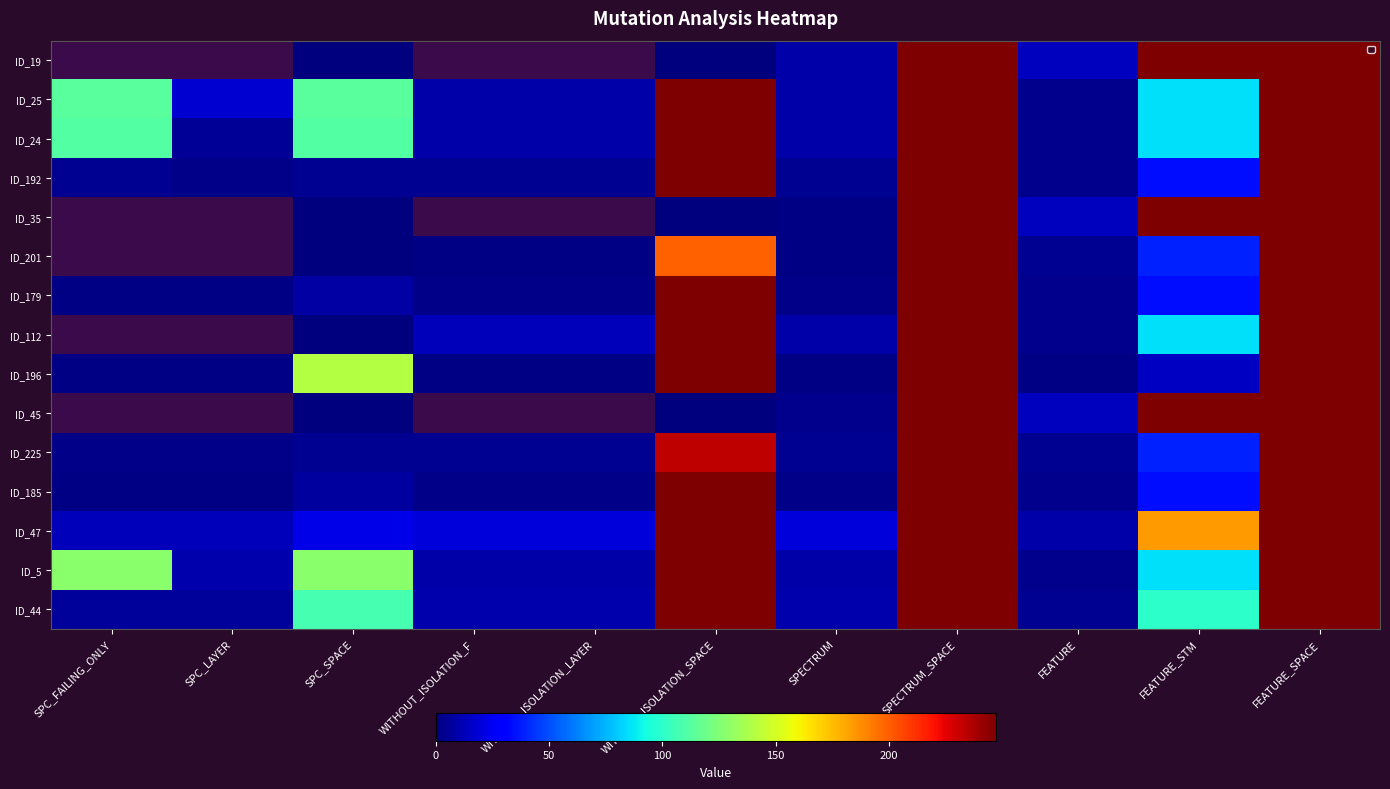

What is the total value across all series at SPECTRUM_SPACE?

3705.0